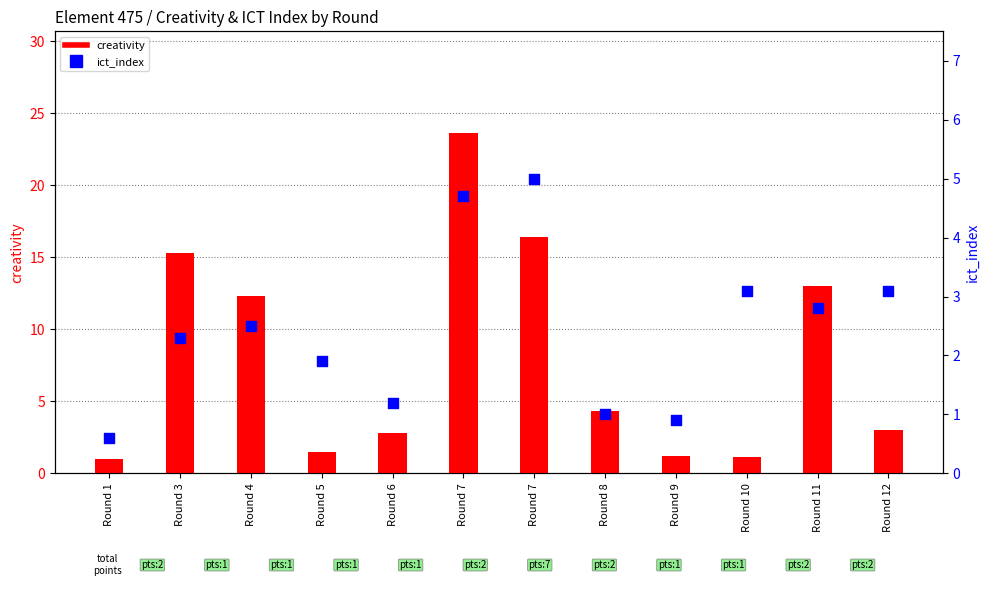

Which series has the largest total across all categories?

creativity